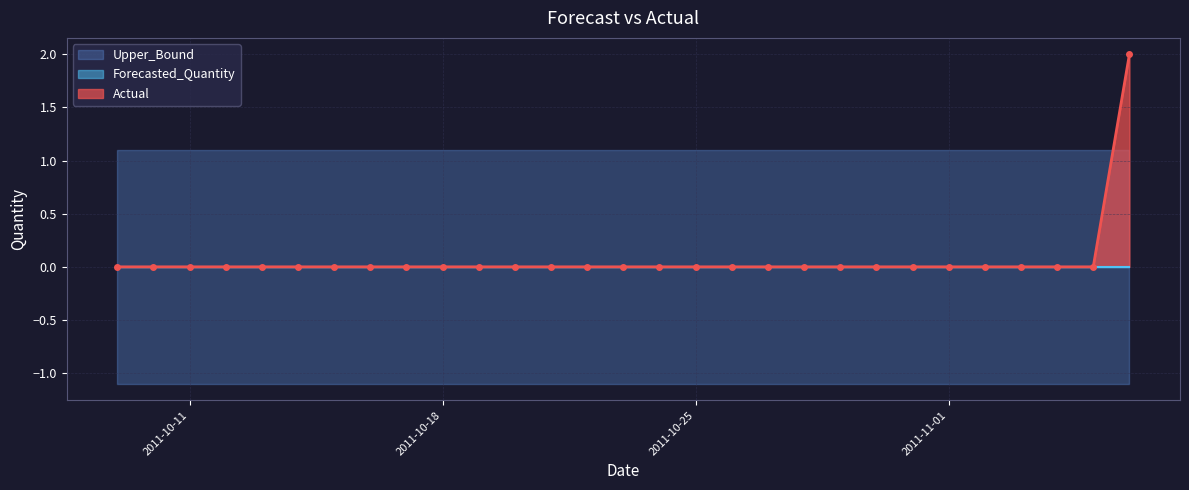

Between 2011-10-18 and 2011-11-06, which series saw the biggest shift?

Actual